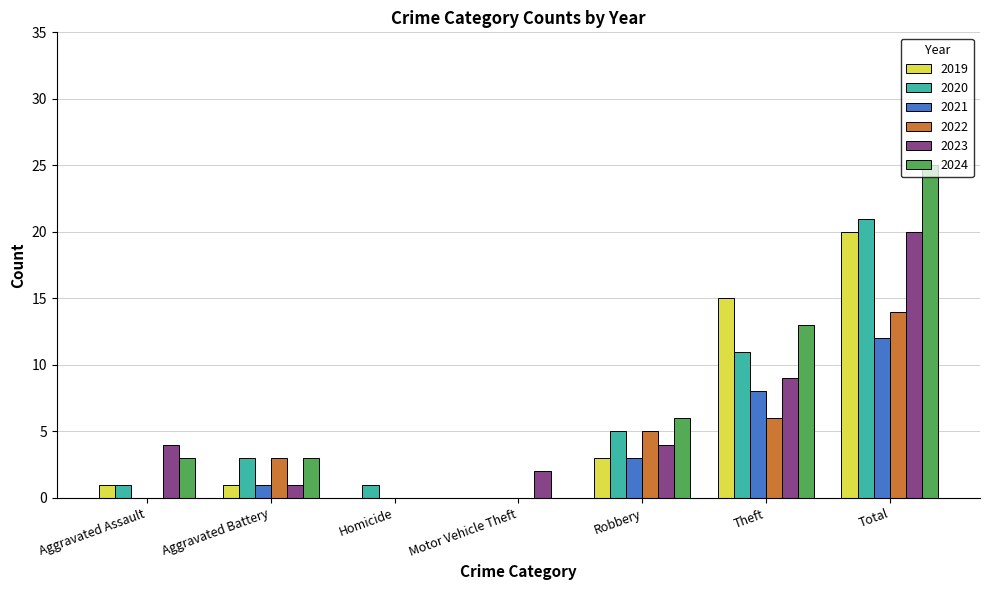

Which series has the widest spread of values?

2024